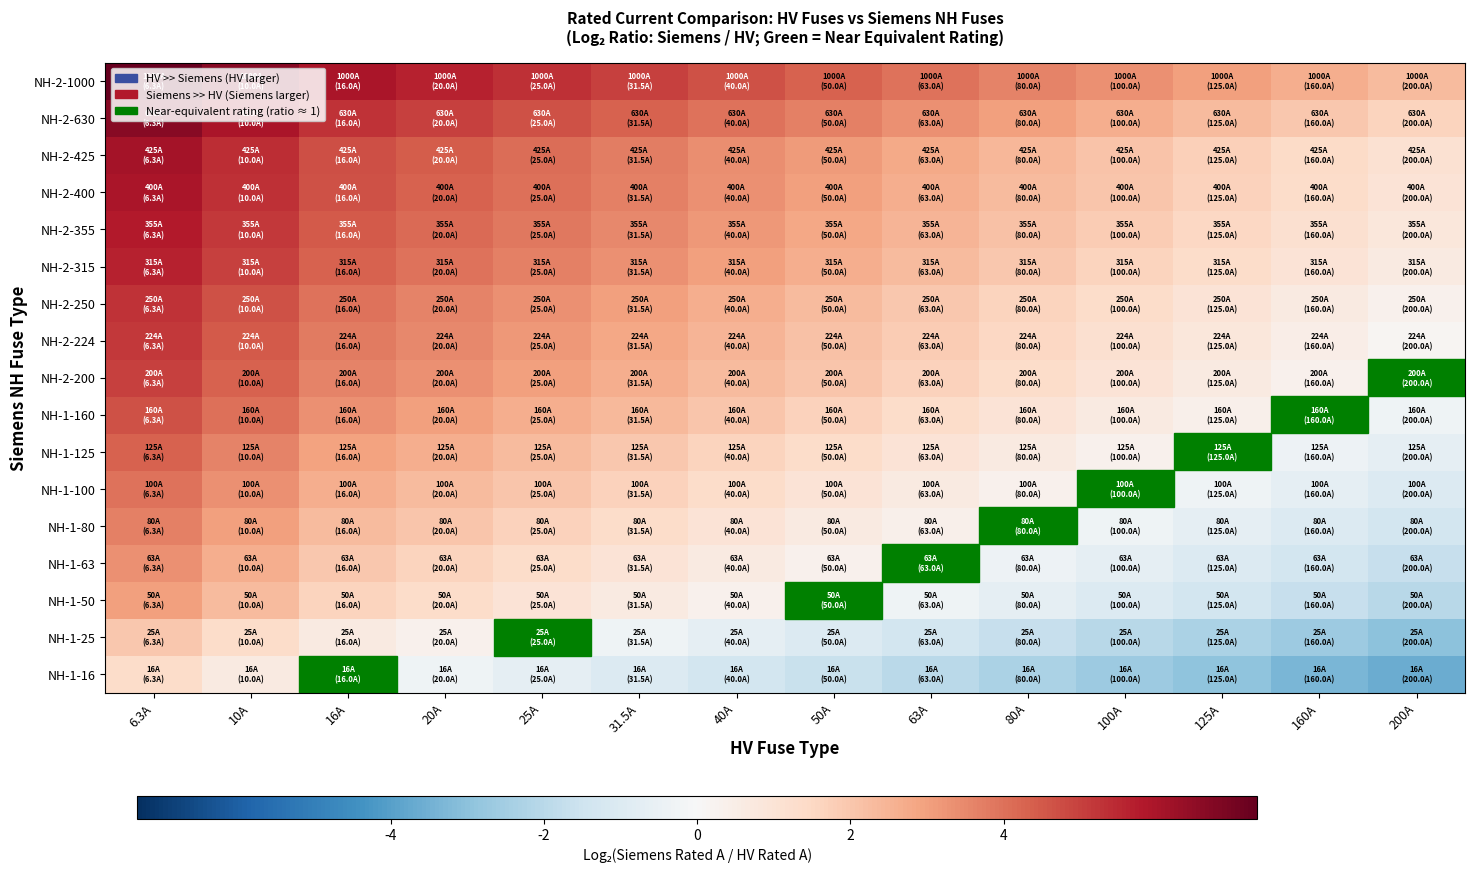

Reading left to right, extract all data points from this chart.

NH-1-16: 6.3A=1.3	10A=0.7	16A=0.0	20A=-0.3	25A=-0.6	31.5A=-1.0	40A=-1.3	50A=-1.6	63A=-2.0	80A=-2.3	100A=-2.6	125A=-3.0	160A=-3.3	200A=-3.6
NH-1-25: 6.3A=2.0	10A=1.3	16A=0.6	20A=0.3	25A=0.0	31.5A=-0.3	40A=-0.7	50A=-1.0	63A=-1.3	80A=-1.7	100A=-2.0	125A=-2.3	160A=-2.7	200A=-3.0
NH-1-50: 6.3A=3.0	10A=2.3	16A=1.6	20A=1.3	25A=1.0	31.5A=0.7	40A=0.3	50A=0.0	63A=-0.3	80A=-0.7	100A=-1.0	125A=-1.3	160A=-1.7	200A=-2.0
NH-1-63: 6.3A=3.3	10A=2.7	16A=2.0	20A=1.7	25A=1.3	31.5A=1.0	40A=0.7	50A=0.3	63A=0.0	80A=-0.3	100A=-0.7	125A=-1.0	160A=-1.3	200A=-1.7
NH-1-80: 6.3A=3.7	10A=3.0	16A=2.3	20A=2.0	25A=1.7	31.5A=1.3	40A=1.0	50A=0.7	63A=0.3	80A=0.0	100A=-0.3	125A=-0.6	160A=-1.0	200A=-1.3
NH-1-100: 6.3A=4.0	10A=3.3	16A=2.6	20A=2.3	25A=2.0	31.5A=1.7	40A=1.3	50A=1.0	63A=0.7	80A=0.3	100A=0.0	125A=-0.3	160A=-0.7	200A=-1.0
NH-1-125: 6.3A=4.3	10A=3.6	16A=3.0	20A=2.6	25A=2.3	31.5A=2.0	40A=1.6	50A=1.3	63A=1.0	80A=0.6	100A=0.3	125A=0.0	160A=-0.4	200A=-0.7
NH-1-160: 6.3A=4.7	10A=4.0	16A=3.3	20A=3.0	25A=2.7	31.5A=2.3	40A=2.0	50A=1.7	63A=1.3	80A=1.0	100A=0.7	125A=0.4	160A=0.0	200A=-0.3
NH-2-200: 6.3A=5.0	10A=4.3	16A=3.6	20A=3.3	25A=3.0	31.5A=2.7	40A=2.3	50A=2.0	63A=1.7	80A=1.3	100A=1.0	125A=0.7	160A=0.3	200A=0.0
NH-2-224: 6.3A=5.2	10A=4.5	16A=3.8	20A=3.5	25A=3.2	31.5A=2.8	40A=2.5	50A=2.2	63A=1.8	80A=1.5	100A=1.2	125A=0.8	160A=0.5	200A=0.2
NH-2-250: 6.3A=5.3	10A=4.6	16A=4.0	20A=3.6	25A=3.3	31.5A=3.0	40A=2.6	50A=2.3	63A=2.0	80A=1.6	100A=1.3	125A=1.0	160A=0.6	200A=0.3
NH-2-315: 6.3A=5.6	10A=5.0	16A=4.3	20A=4.0	25A=3.7	31.5A=3.3	40A=3.0	50A=2.7	63A=2.3	80A=2.0	100A=1.7	125A=1.3	160A=1.0	200A=0.7
NH-2-355: 6.3A=5.8	10A=5.1	16A=4.5	20A=4.1	25A=3.8	31.5A=3.5	40A=3.1	50A=2.8	63A=2.5	80A=2.1	100A=1.8	125A=1.5	160A=1.1	200A=0.8
NH-2-400: 6.3A=6.0	10A=5.3	16A=4.6	20A=4.3	25A=4.0	31.5A=3.7	40A=3.3	50A=3.0	63A=2.7	80A=2.3	100A=2.0	125A=1.7	160A=1.3	200A=1.0
NH-2-425: 6.3A=6.1	10A=5.4	16A=4.7	20A=4.4	25A=4.1	31.5A=3.8	40A=3.4	50A=3.1	63A=2.8	80A=2.4	100A=2.1	125A=1.8	160A=1.4	200A=1.1
NH-2-630: 6.3A=6.6	10A=6.0	16A=5.3	20A=5.0	25A=4.7	31.5A=4.3	40A=4.0	50A=3.7	63A=3.3	80A=3.0	100A=2.7	125A=2.3	160A=2.0	200A=1.7
NH-2-1000: 6.3A=7.3	10A=6.6	16A=6.0	20A=5.6	25A=5.3	31.5A=5.0	40A=4.6	50A=4.3	63A=4.0	80A=3.6	100A=3.3	125A=3.0	160A=2.6	200A=2.3